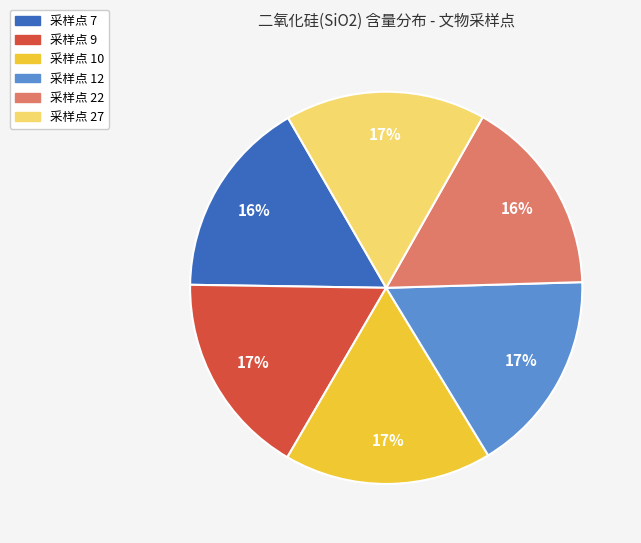

To the nearest percent, what is the average slice percentage?

17%